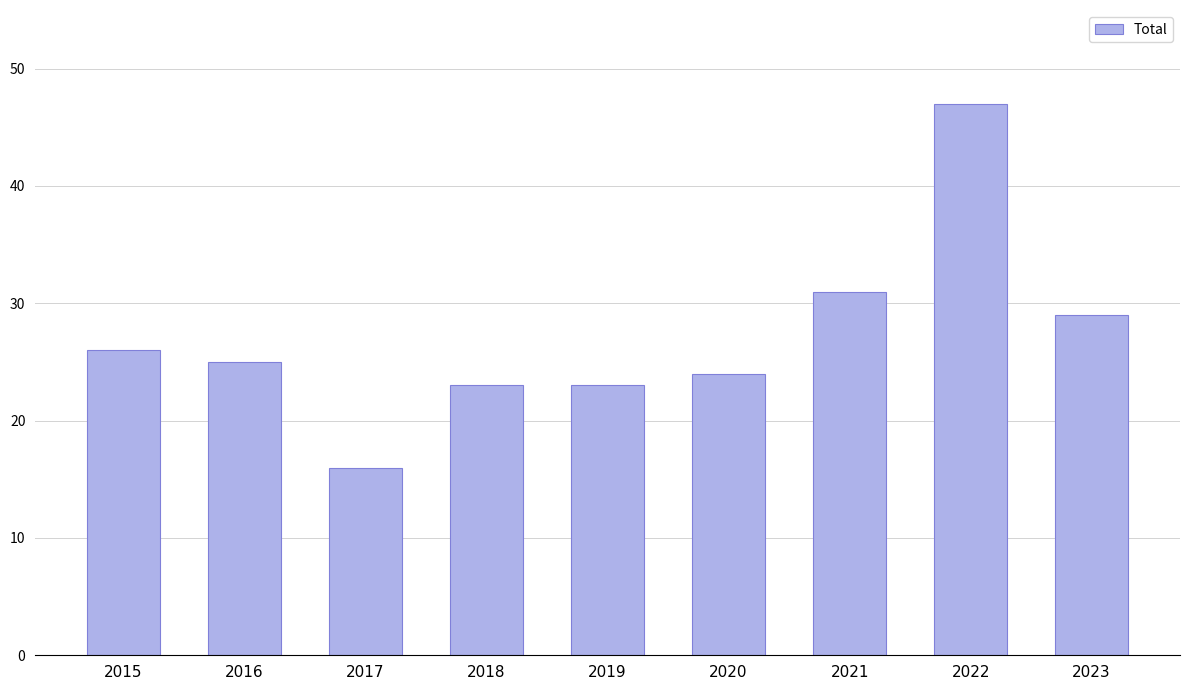

What is the difference between the values at 2021 and 2023?

2